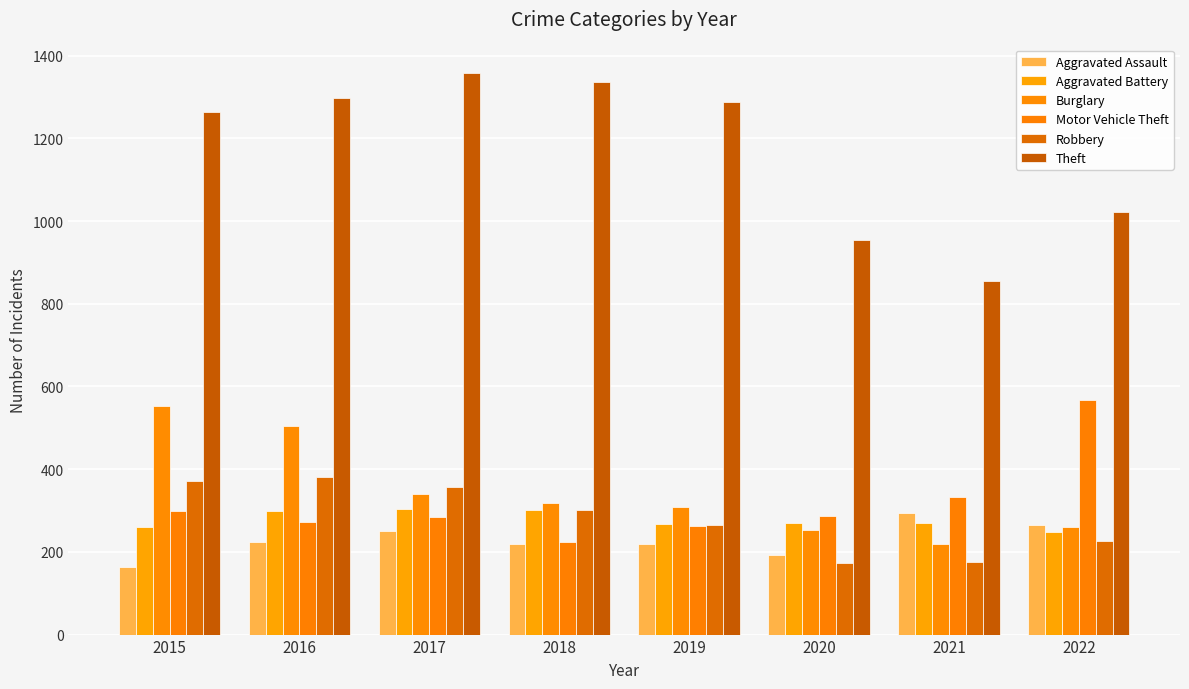

Are the bars horizontal?

No